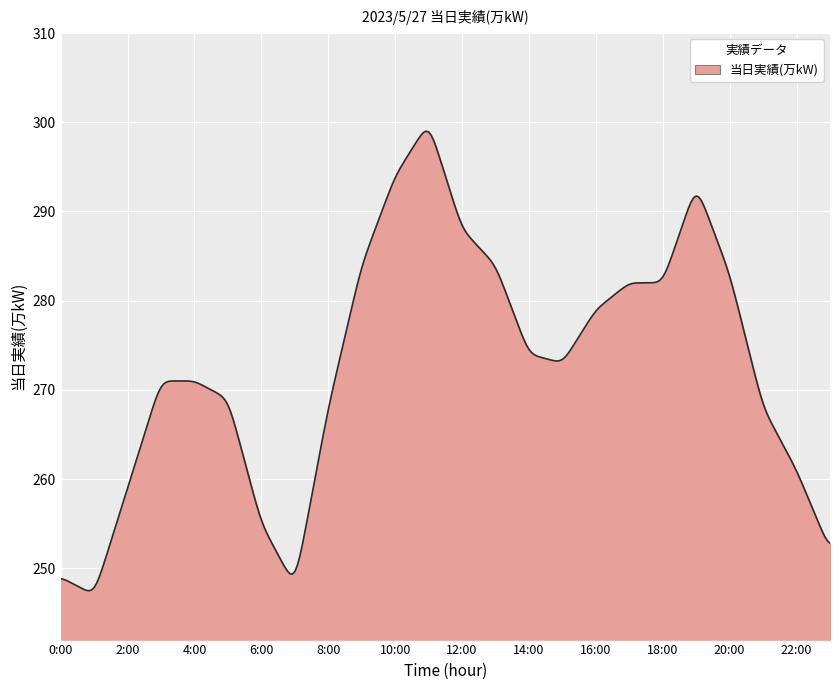

What is the difference between the maximum and minimum values?

51.5